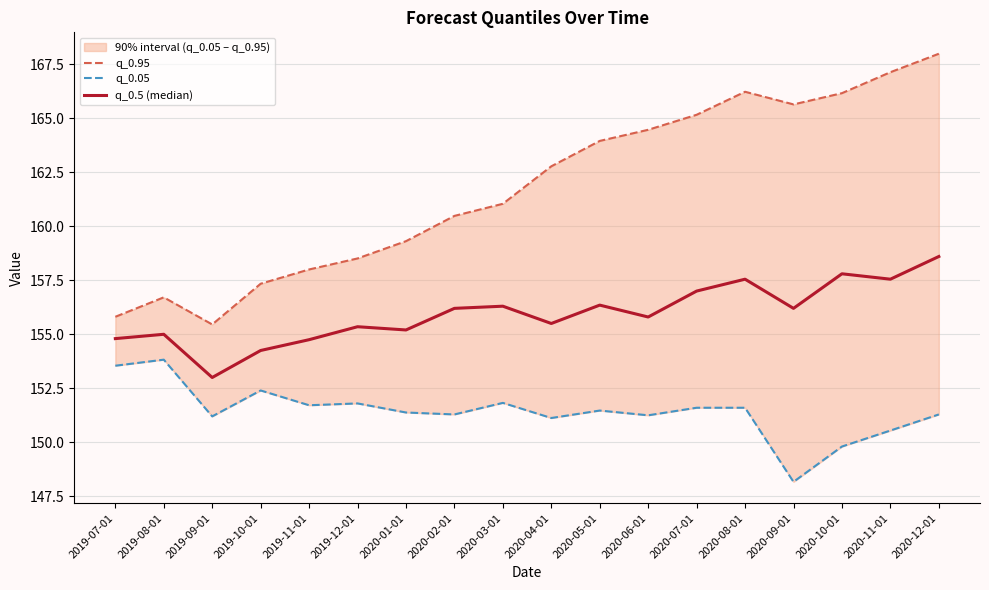

What is the average value of the q_0.05 series?

151.4